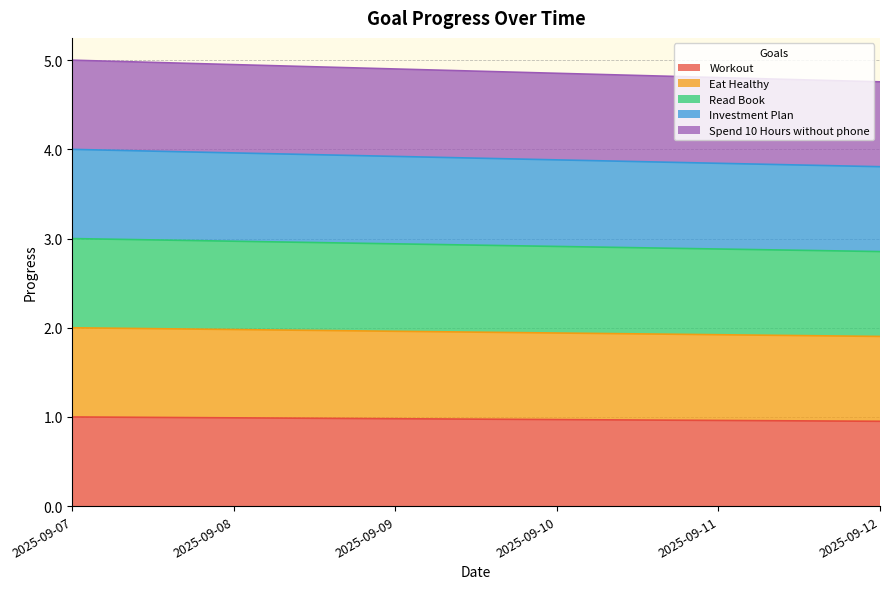

Which series has the largest total across all categories?

Spend 10 Hours without phone